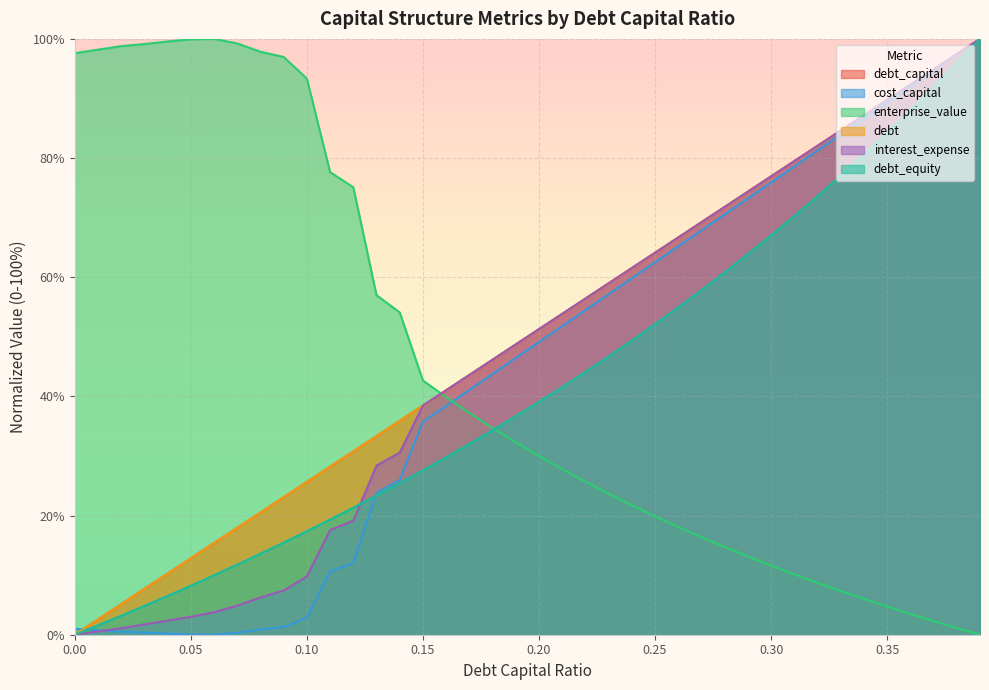

What is the difference between the maximum and minimum values in the debt series?

100.0